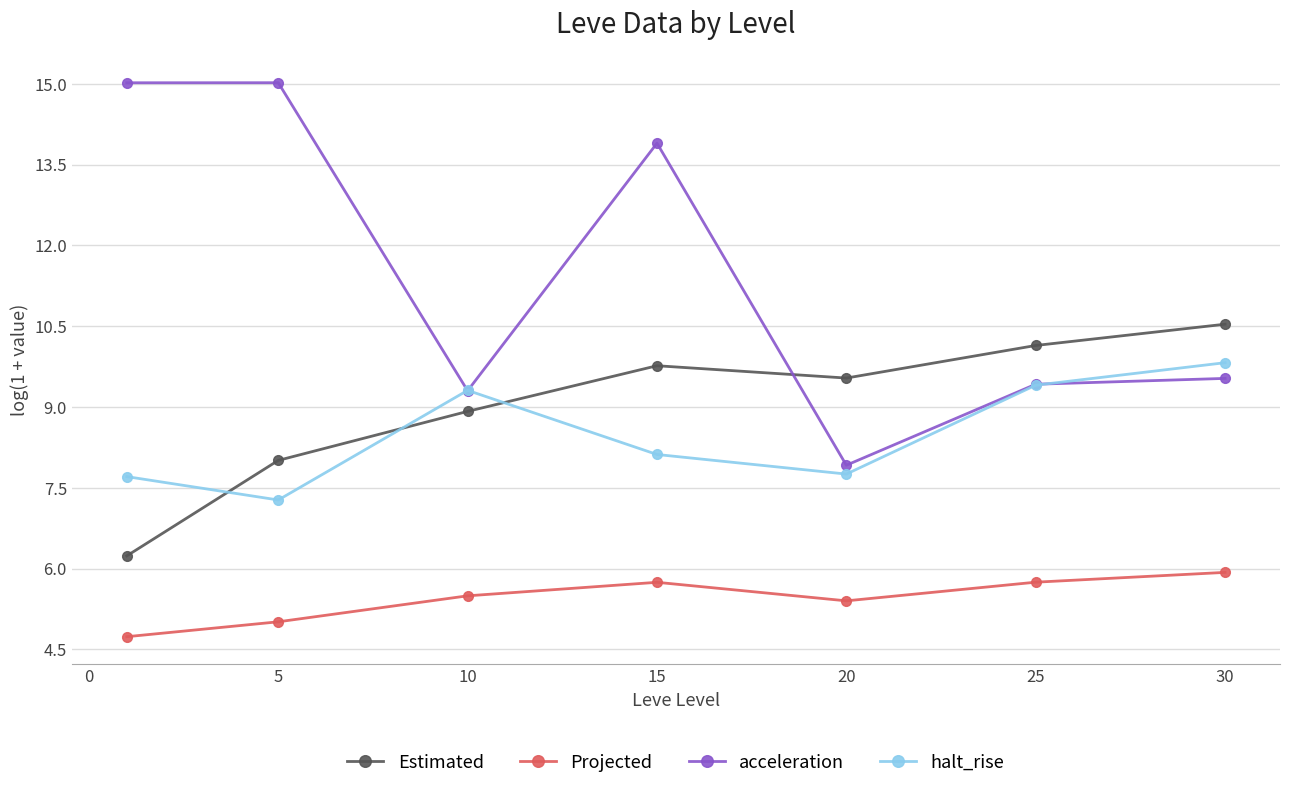

How many interior local valleys does the Projected series have?

1